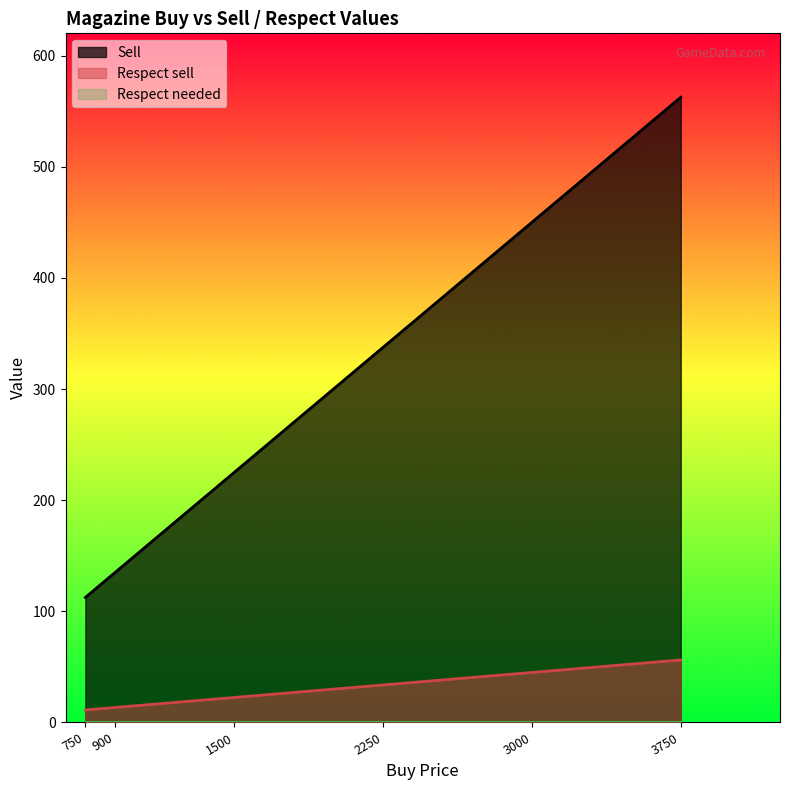

At which category is the sum across all series the highest?

3750